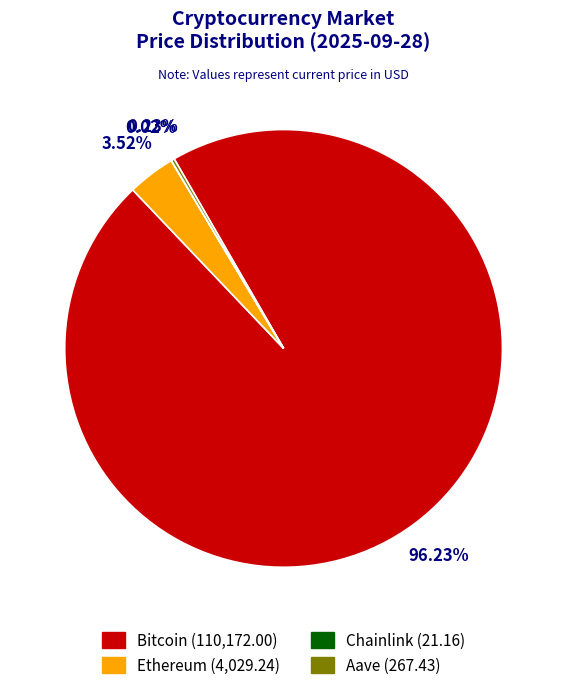

Is Bitcoin the majority of the pie?

Yes